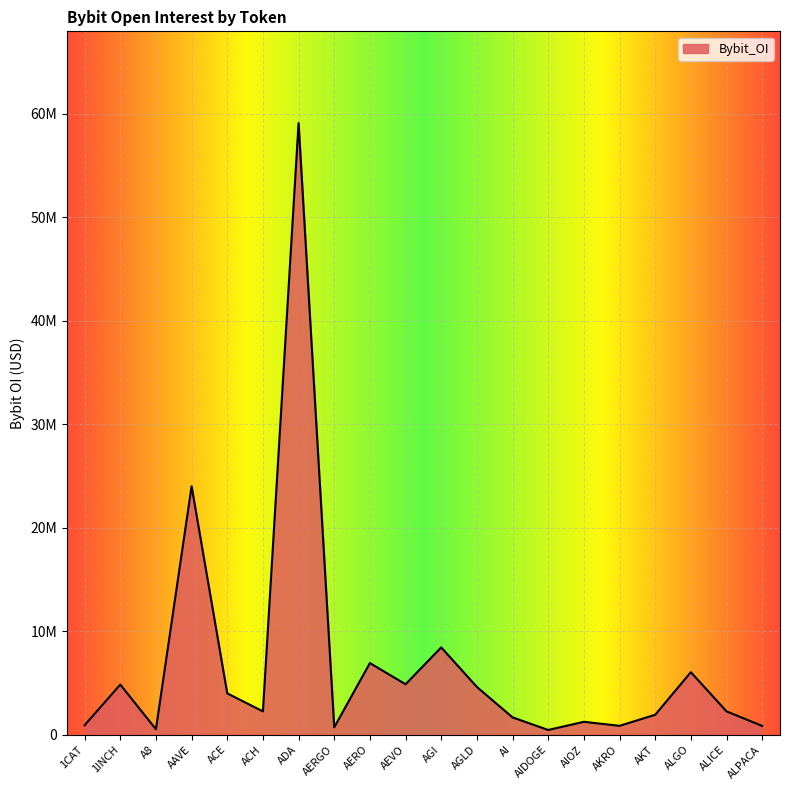

What is the difference between the values at AKT and AIOZ?

679196